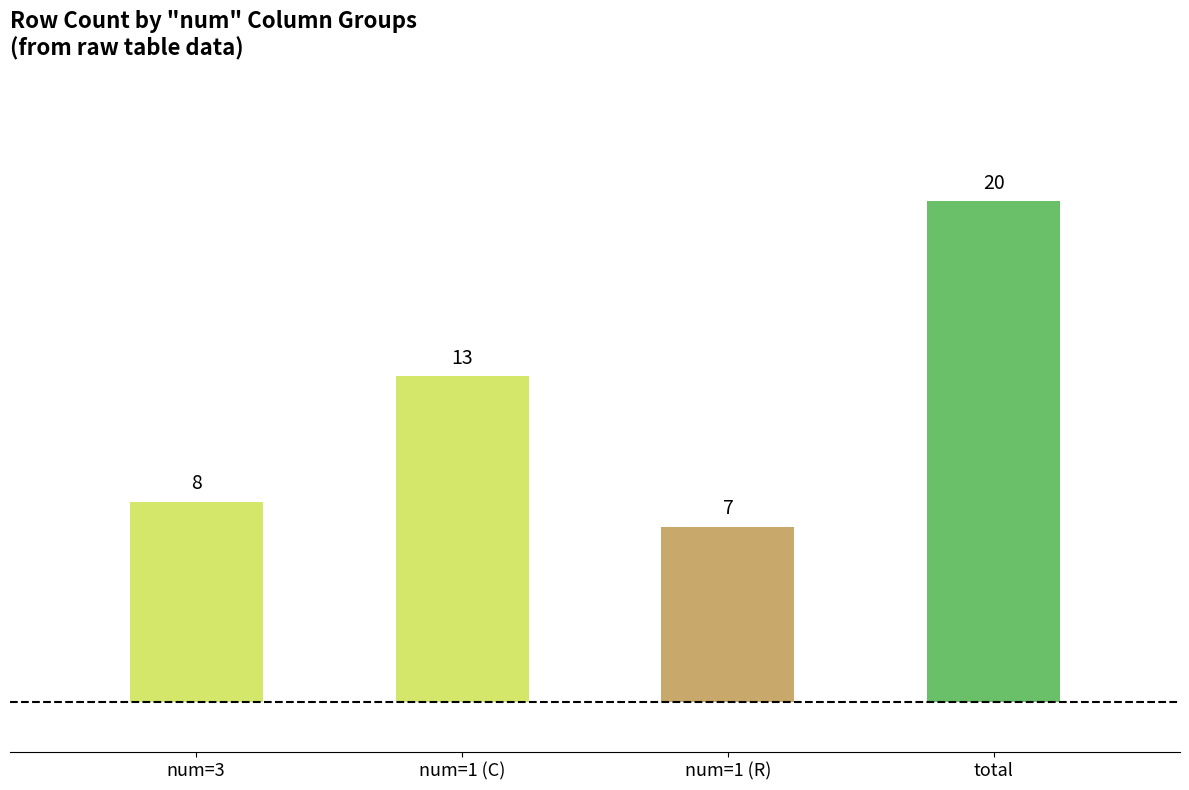

What is the value of the 1st bar from the left?

8